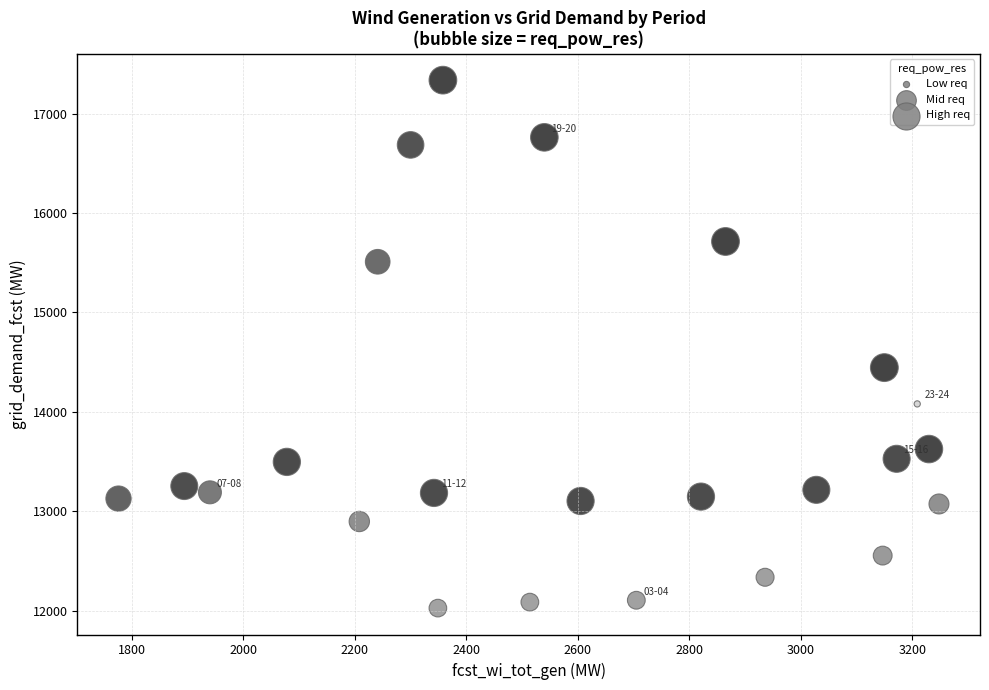

What Y value in the scatter plot is closest to 14682?

14446